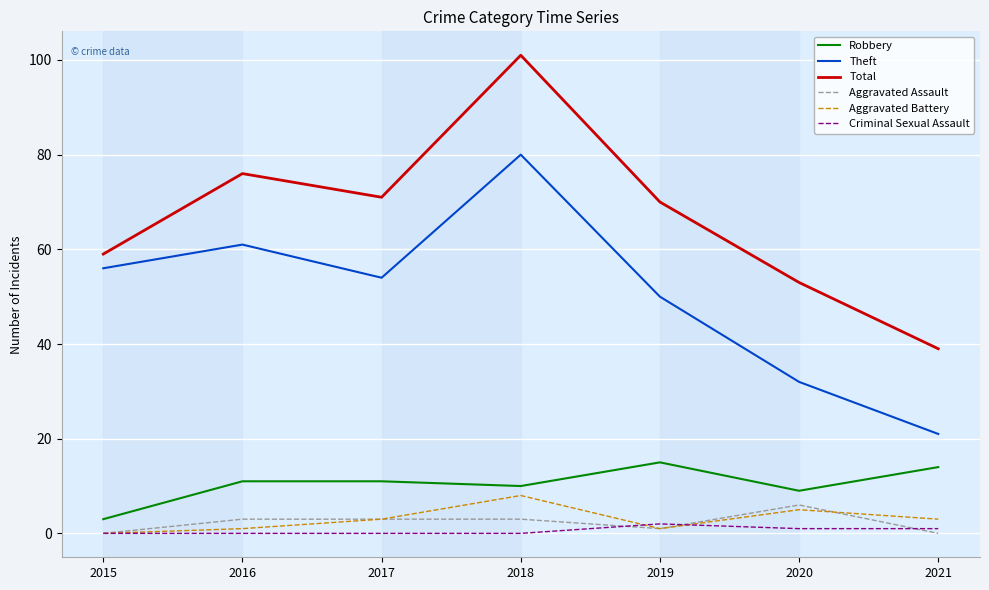

How many lines are shown in the chart?

6